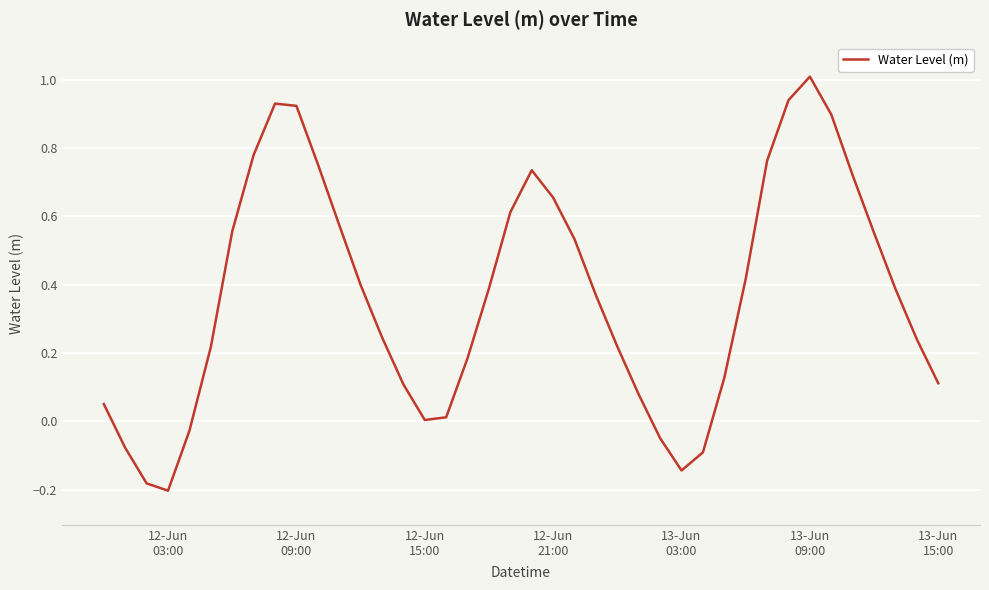

How many interior local valleys (lower than both neighbors) does the data have?

3